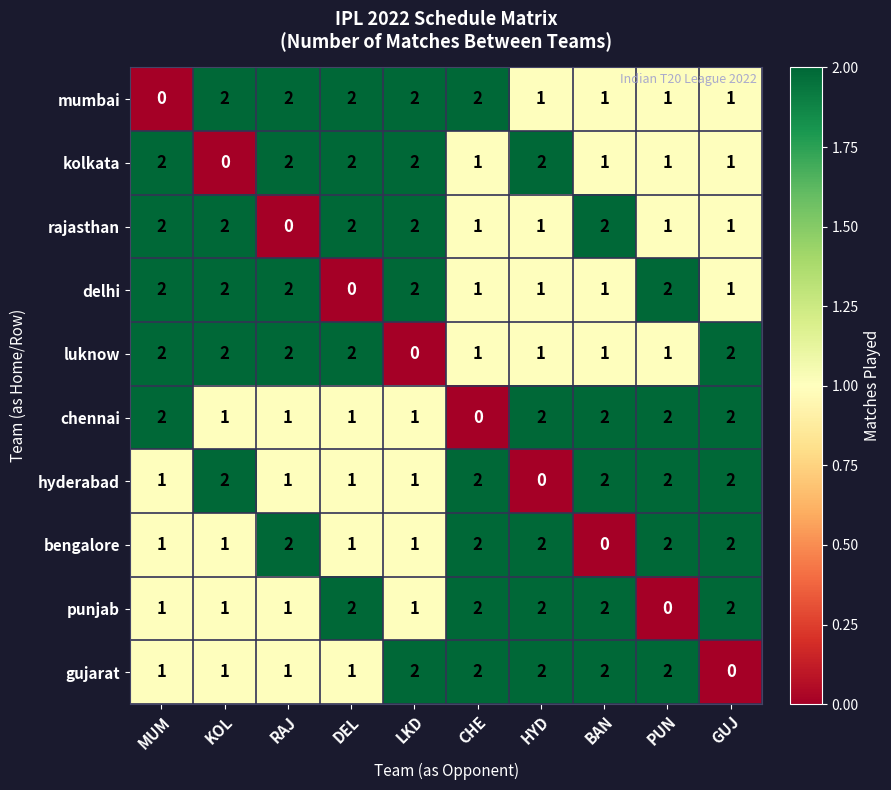

At how many categories does at least one series exceed 0?

10